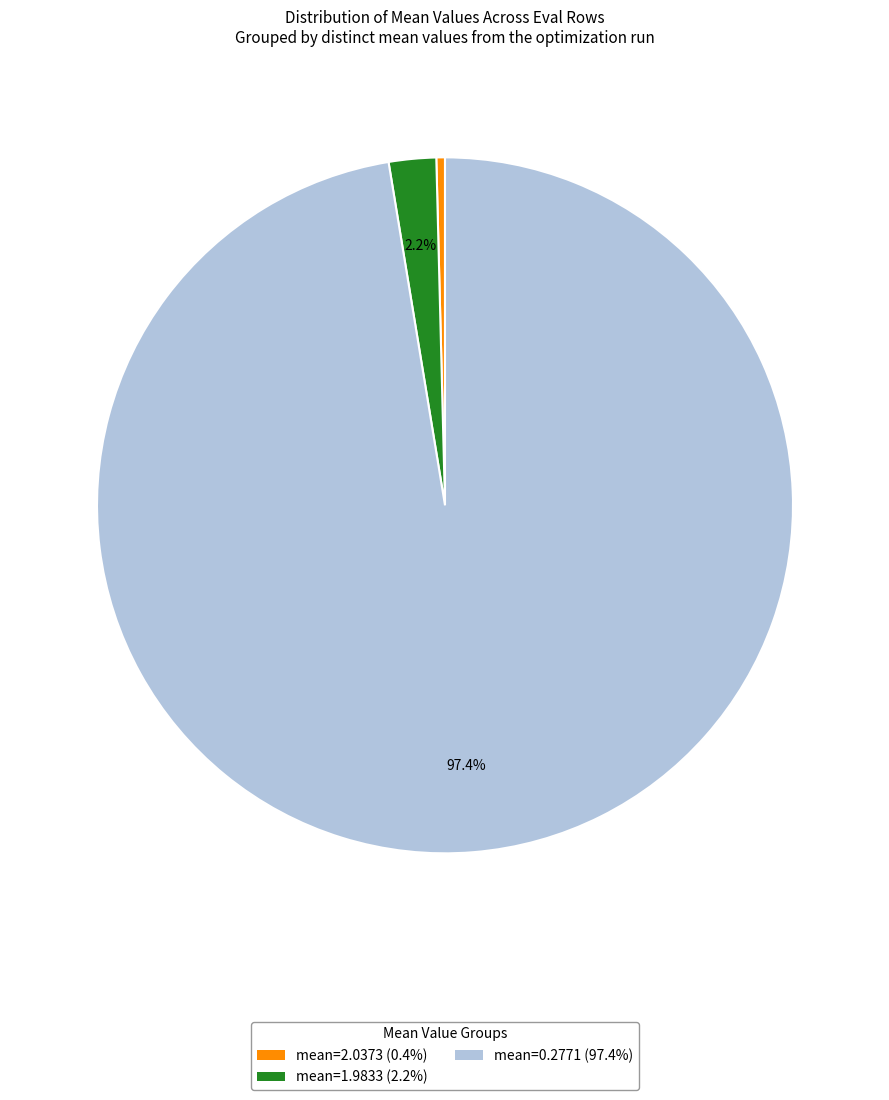

Combined, do mean=2.0373 (0.4%) and mean=0.2771 (97.4%) account for over 50%?

Yes